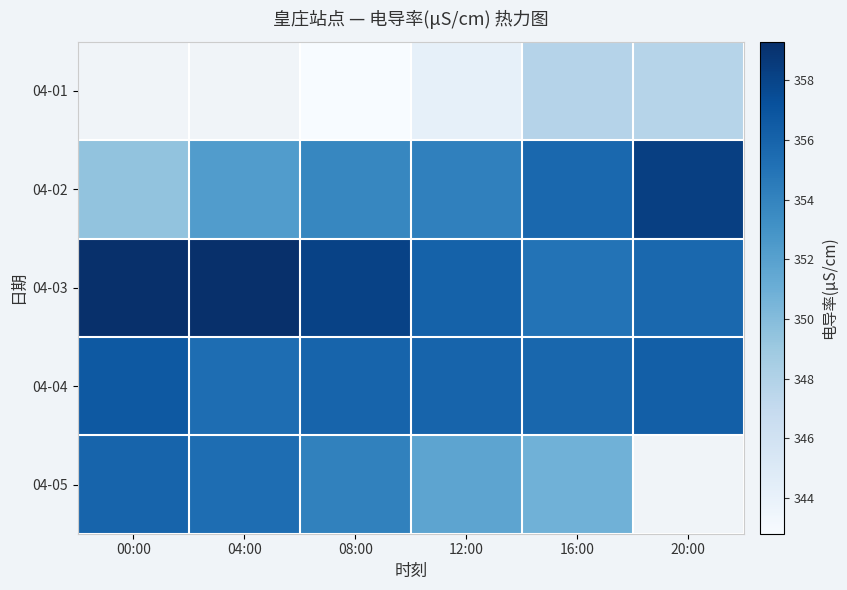

The 04-01 series shows 88.8 at 20:00. True or false?

False